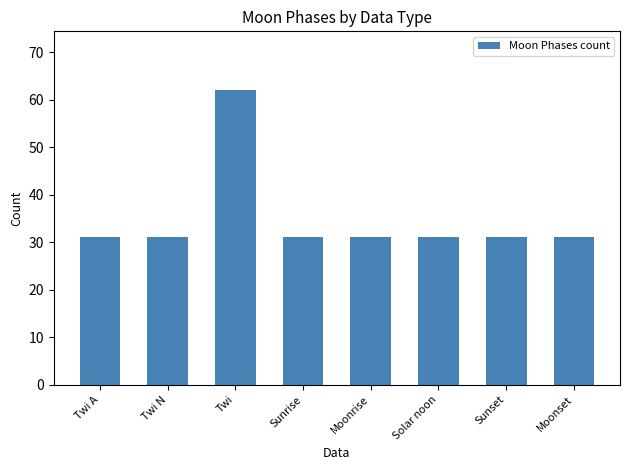

Reading right to left, list all the values displayed in this chart.

Moonset=31	Sunset=31	Solar noon=31	Moonrise=31	Sunrise=31	Twi=62	Twi N=31	Twi A=31